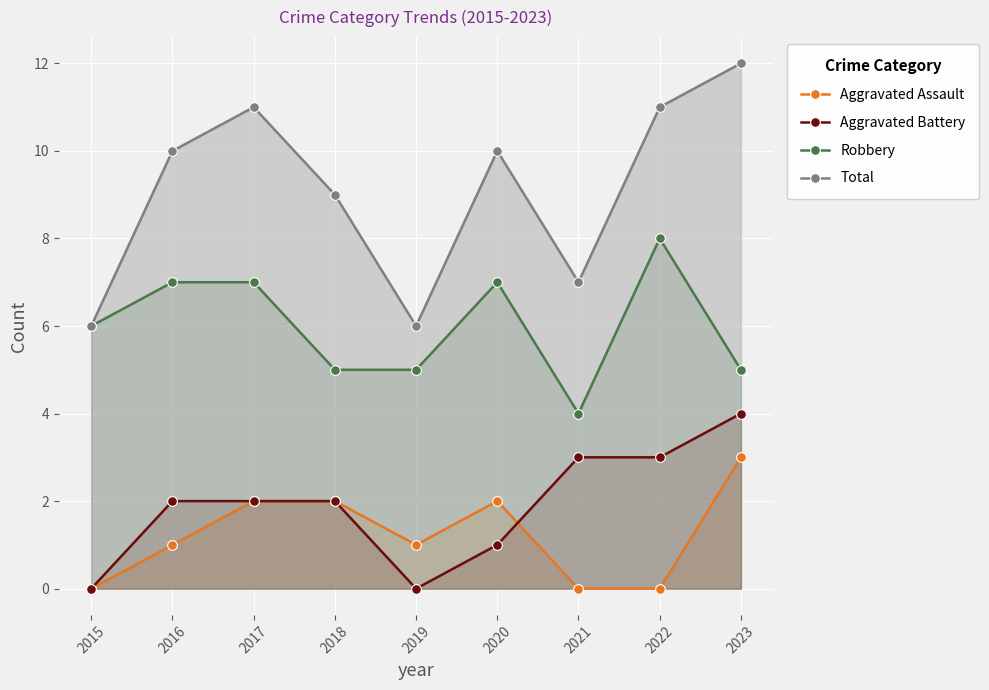

What is the total value across all series at 2018?

18